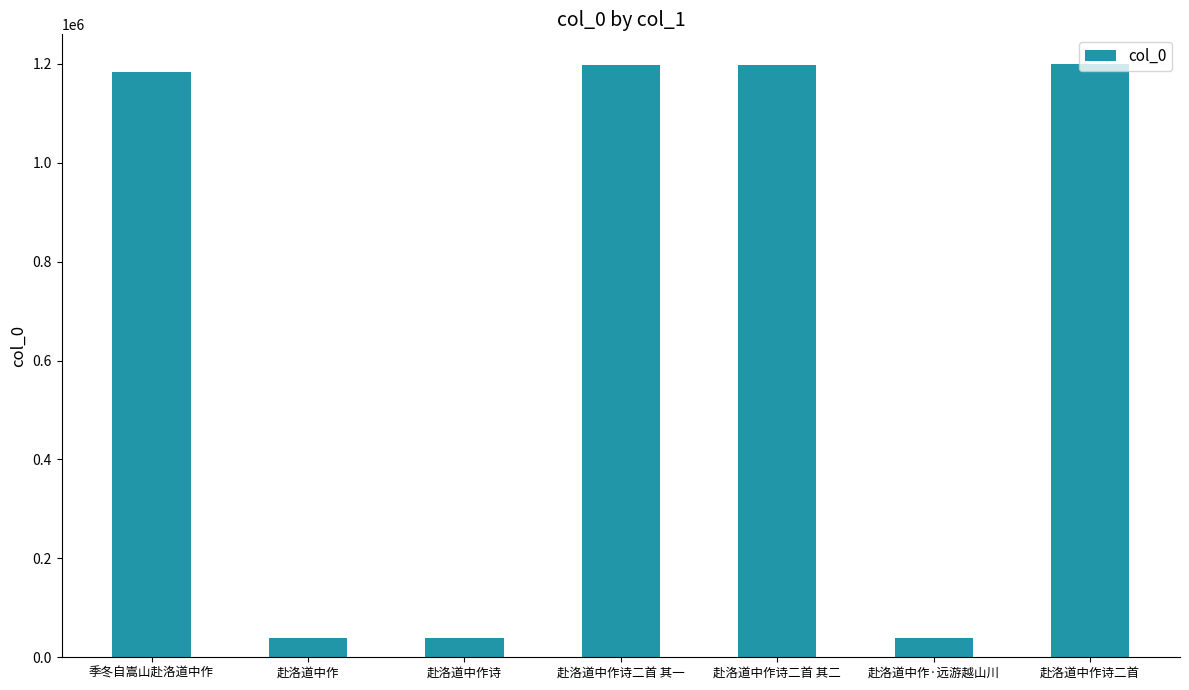

What is the ratio of the value at 赴洛道中作诗二首 其一 to the value at 赴洛道中作诗二首?

1.0